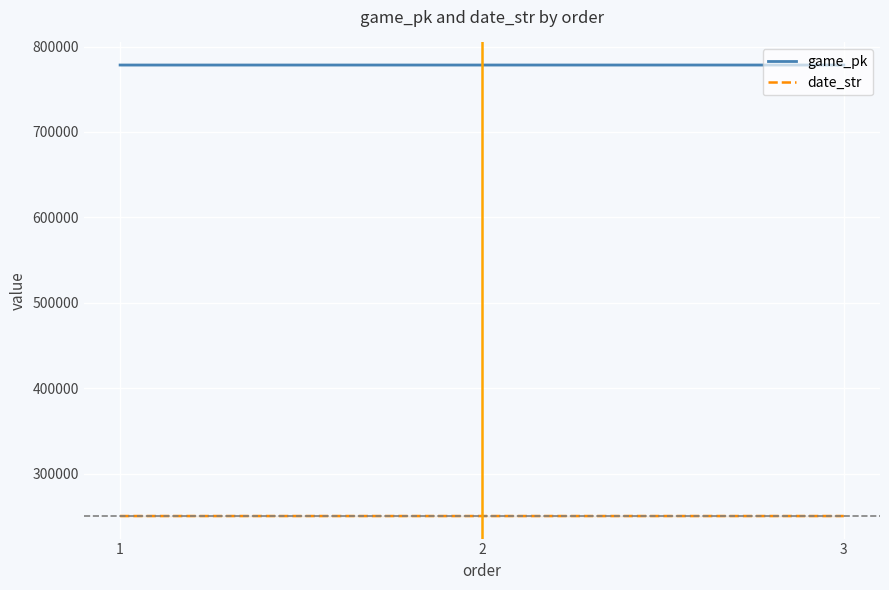

At which label does date_str first exceed 250407?

1